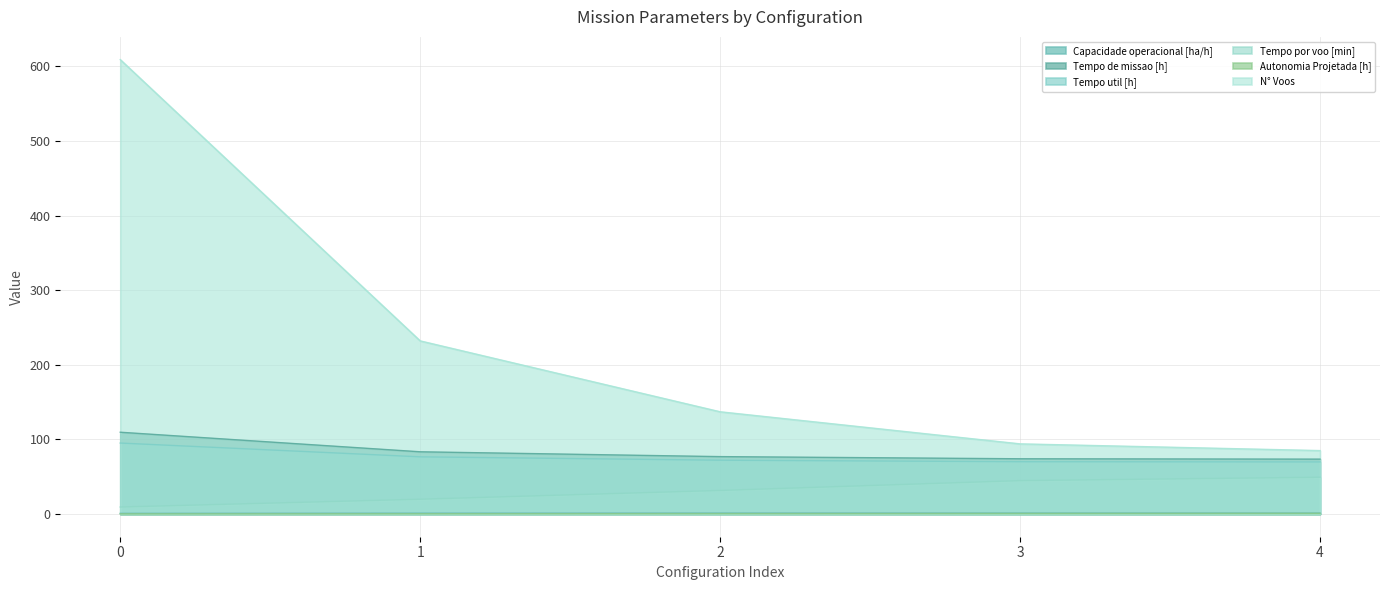

At 1, list the series in order from largest to smallest.

N° Voos, Tempo de missao [h], Tempo util [h], Tempo por voo [min], Capacidade operacional [ha/h], Autonomia Projetada [h]